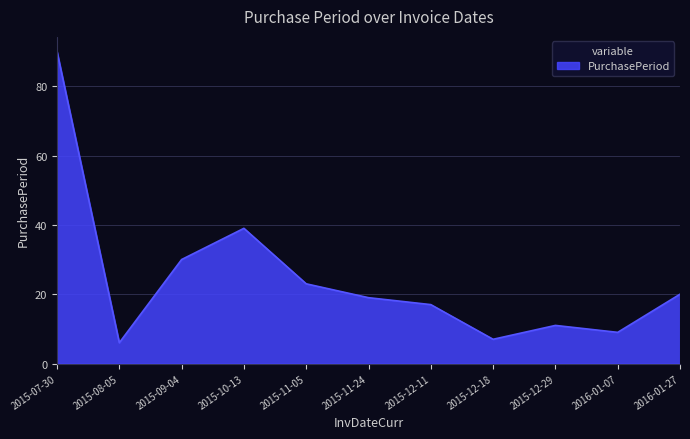

True or false: the data shows 20 at 2016-01-27.

True